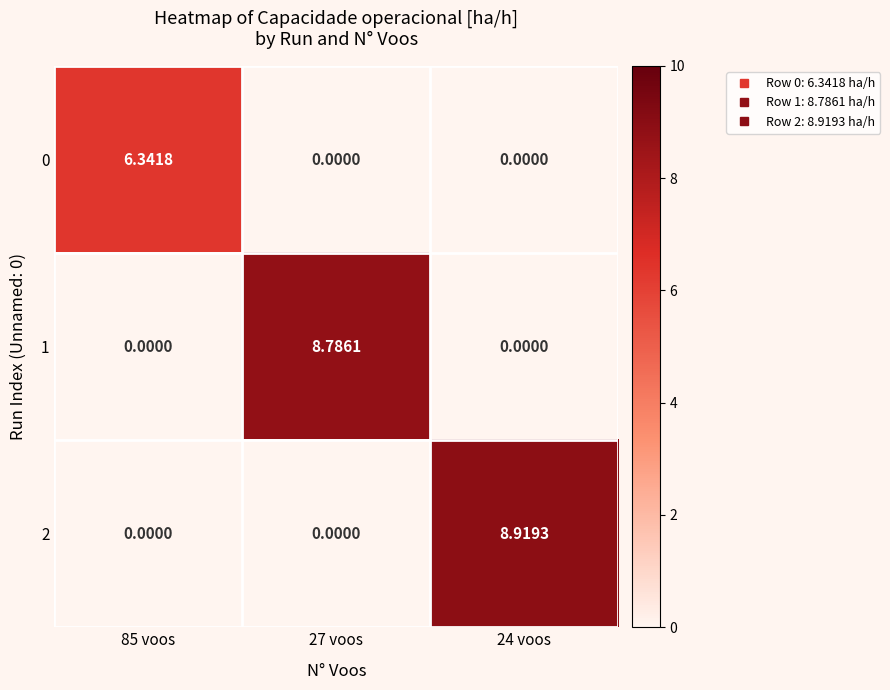

Rank the series at 85 voos from highest to lowest value.

0, 1, 2